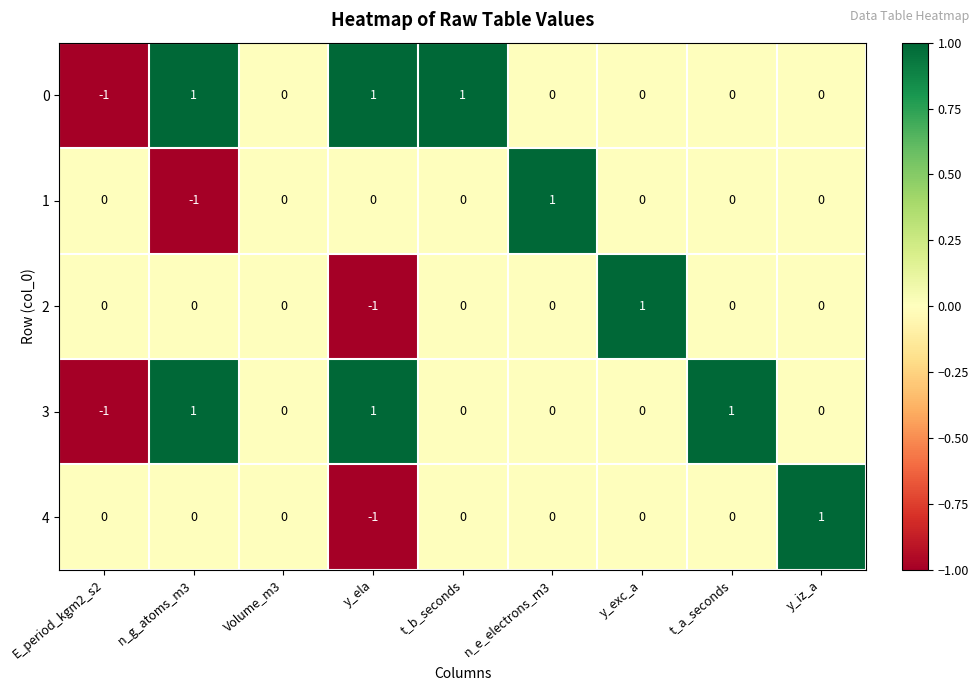

Count the 2 values in the range 0 to 1.

8